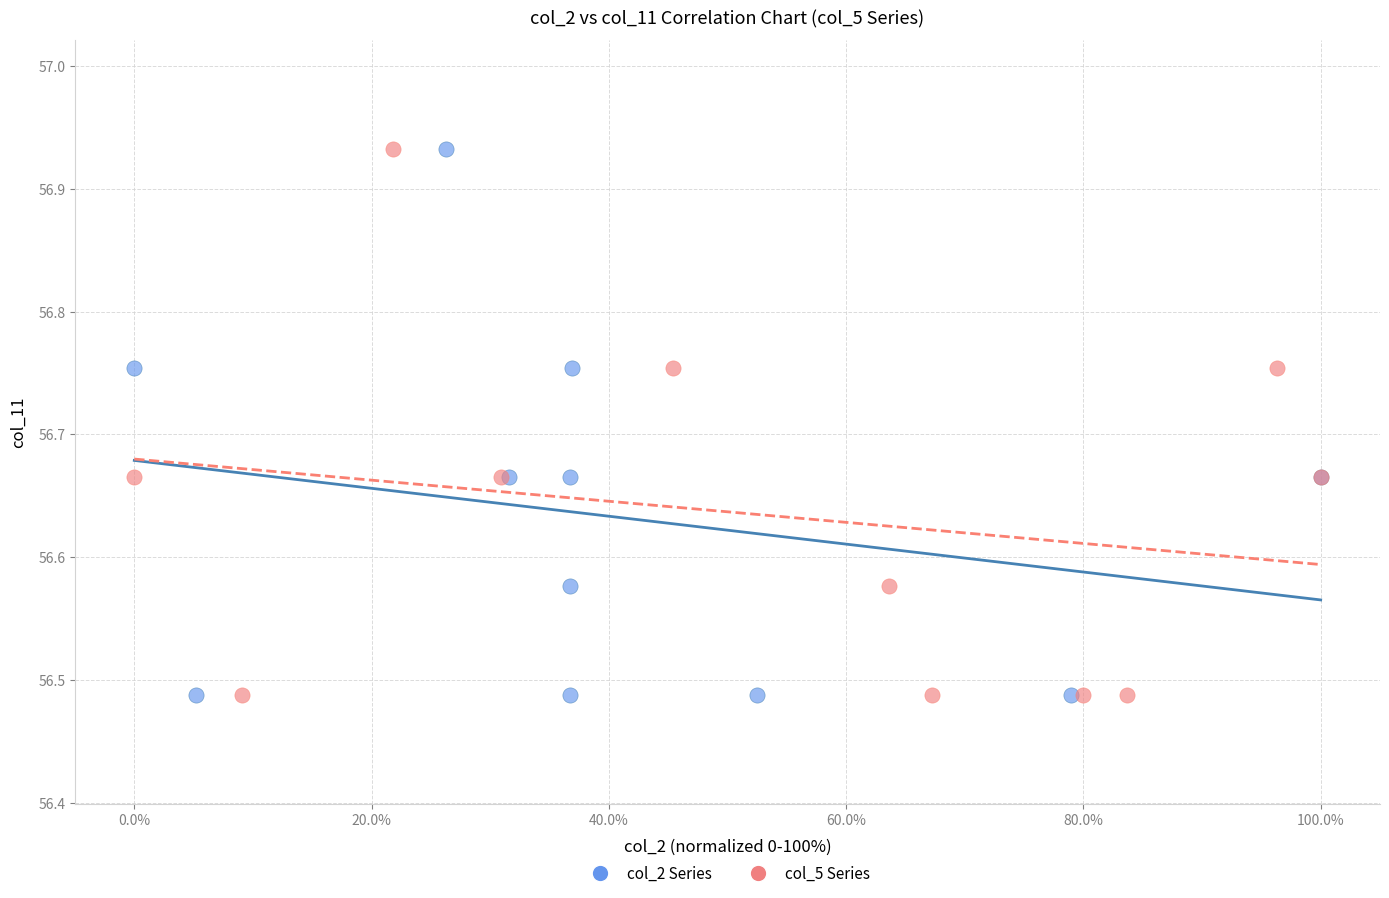

What are all the series names shown in the legend?

col_2 Series, col_5 Series